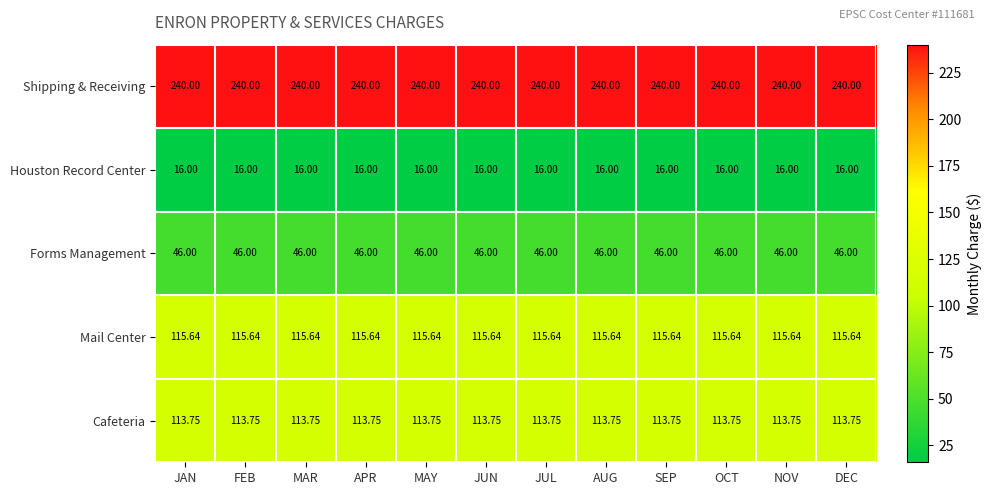

Rank the series at JUN from lowest to highest value.

Houston Record Center, Forms Management, Cafeteria, Mail Center, Shipping & Receiving